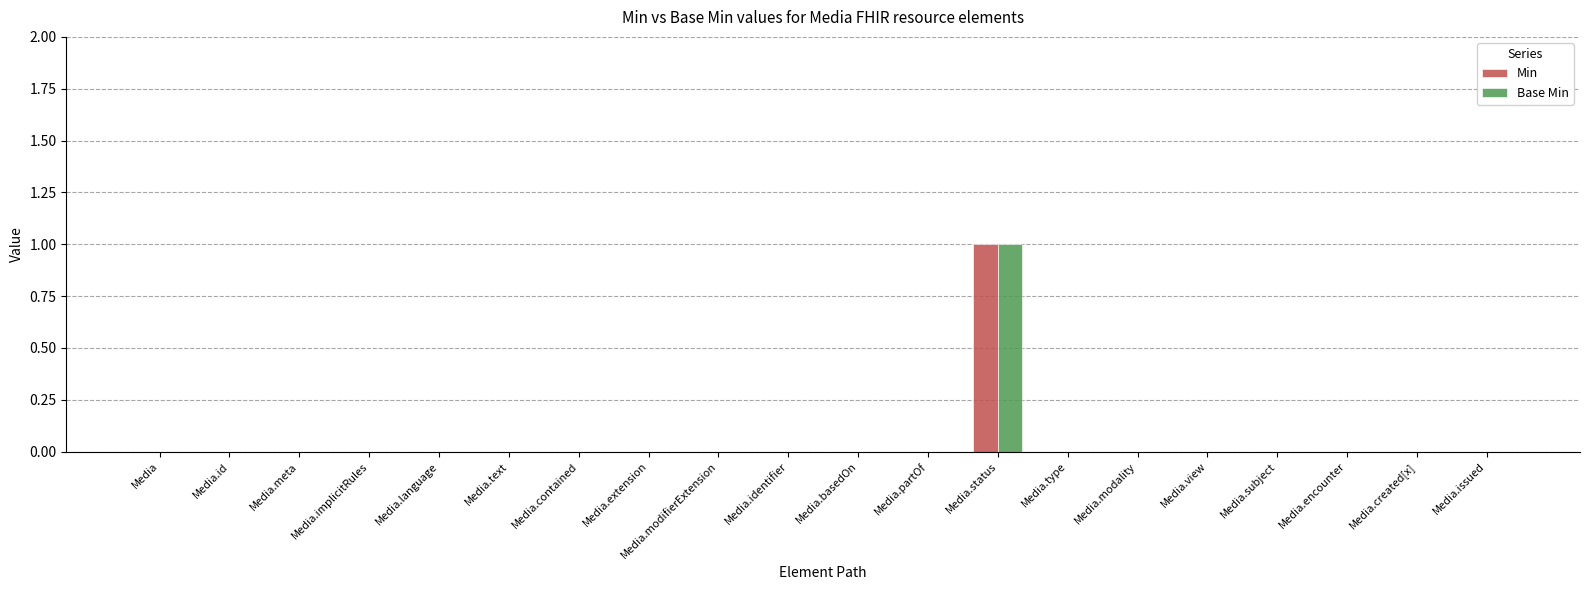

Reading left to right, extract all data points from this chart.

Min: Media=0	Media.id=0	Media.meta=0	Media.implicitRules=0	Media.language=0	Media.text=0	Media.contained=0	Media.extension=0	Media.modifierExtension=0	Media.identifier=0	Media.basedOn=0	Media.partOf=0	Media.status=1	Media.type=0	Media.modality=0	Media.view=0	Media.subject=0	Media.encounter=0	Media.created[x]=0	Media.issued=0
Base Min: Media=0	Media.id=0	Media.meta=0	Media.implicitRules=0	Media.language=0	Media.text=0	Media.contained=0	Media.extension=0	Media.modifierExtension=0	Media.identifier=0	Media.basedOn=0	Media.partOf=0	Media.status=1	Media.type=0	Media.modality=0	Media.view=0	Media.subject=0	Media.encounter=0	Media.created[x]=0	Media.issued=0